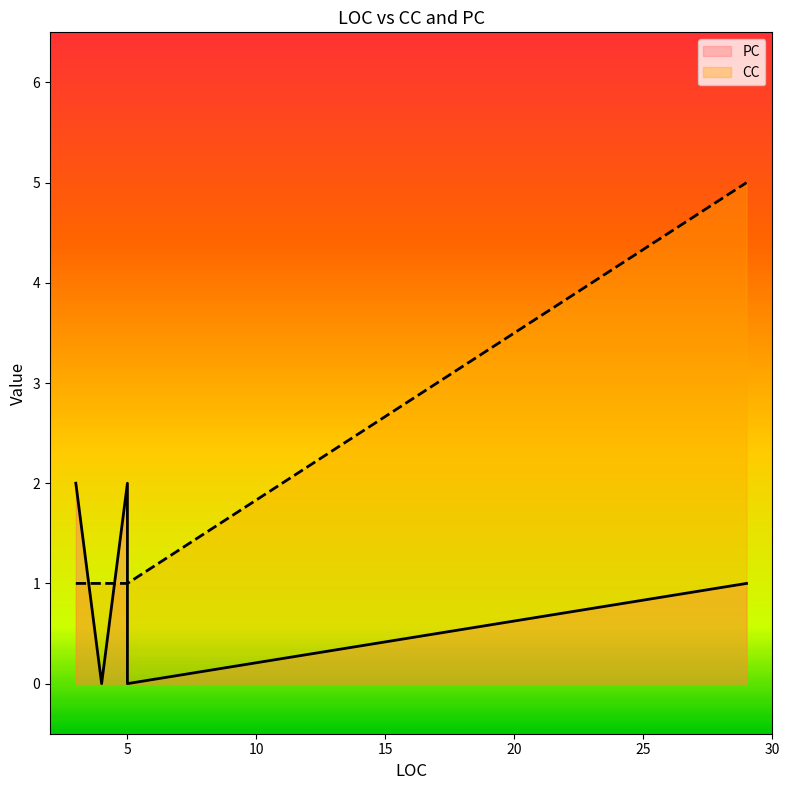

Where is the first local maximum for CC?

29